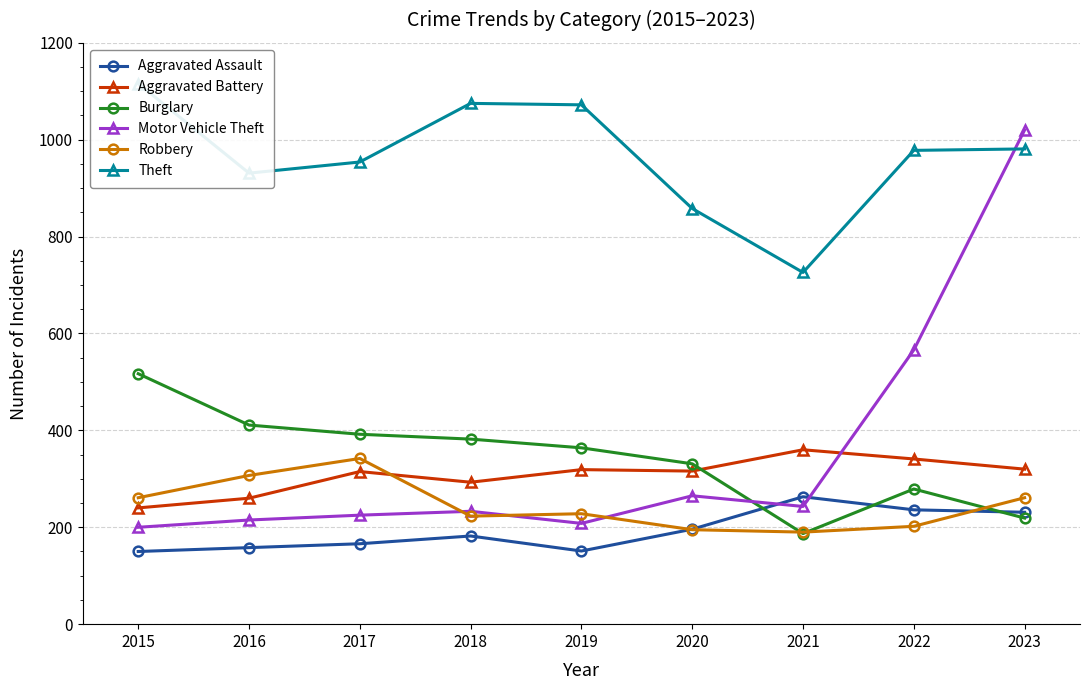

What are all the series names shown in the legend?

Aggravated Assault, Aggravated Battery, Burglary, Motor Vehicle Theft, Robbery, Theft